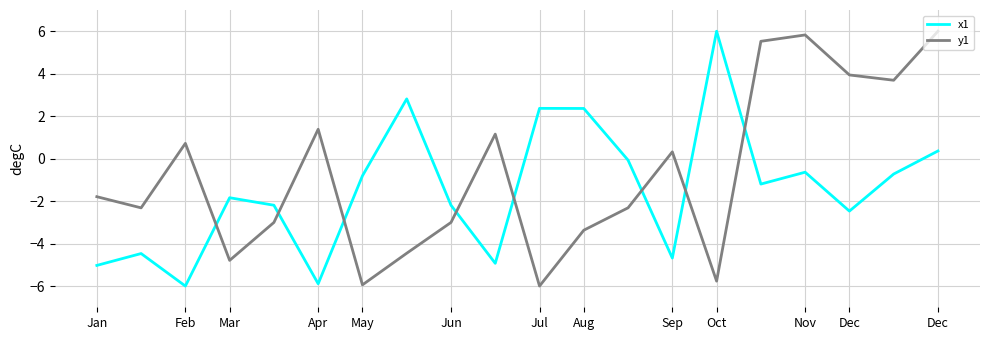

What is the highest value of the x1 series?

6.0